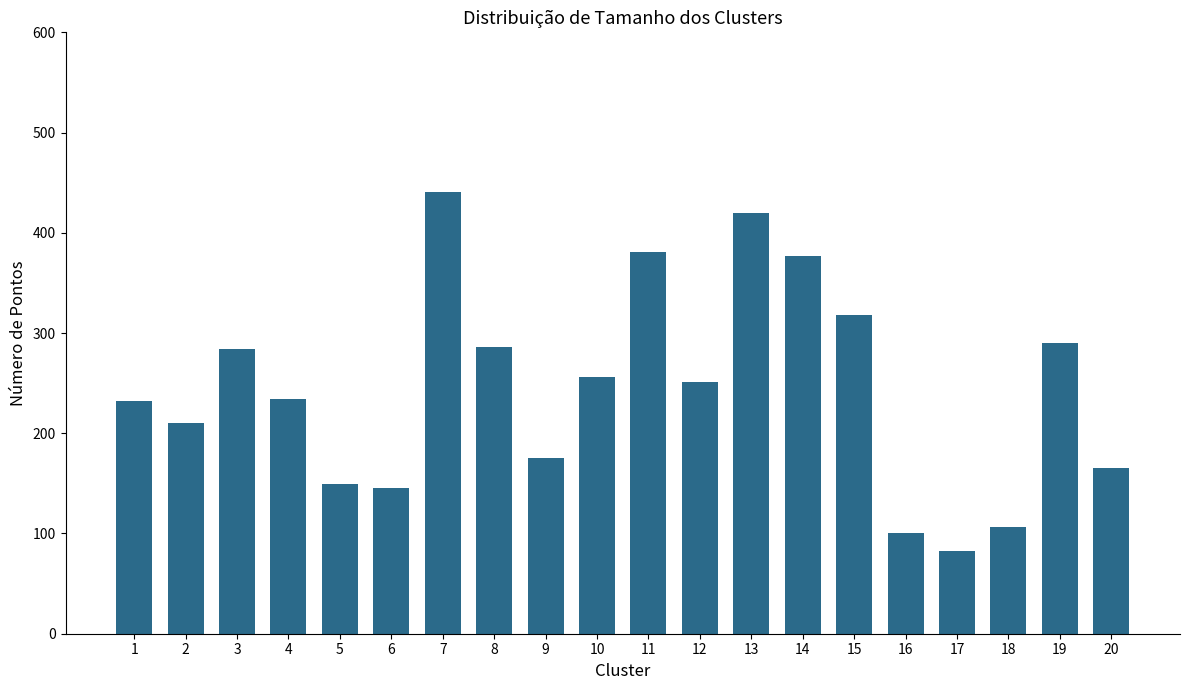

Approximately how many times larger is the value at 19 compared to 9?

1.7